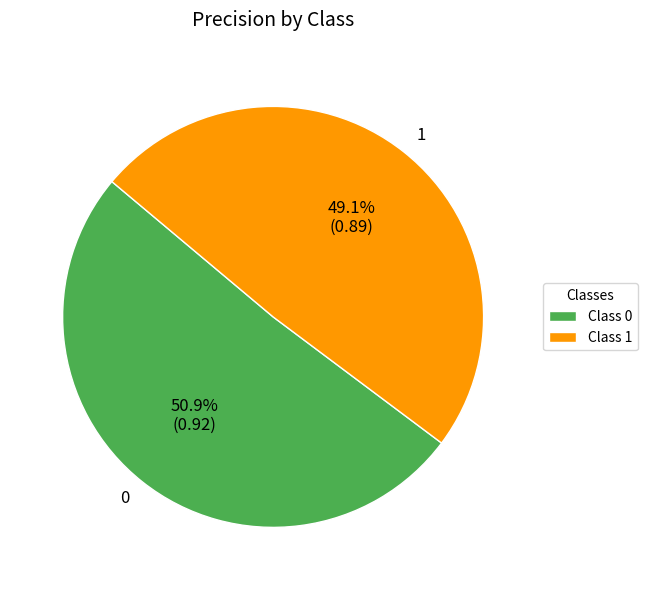

What percentage is the 0 slice, to the nearest percent?

51%